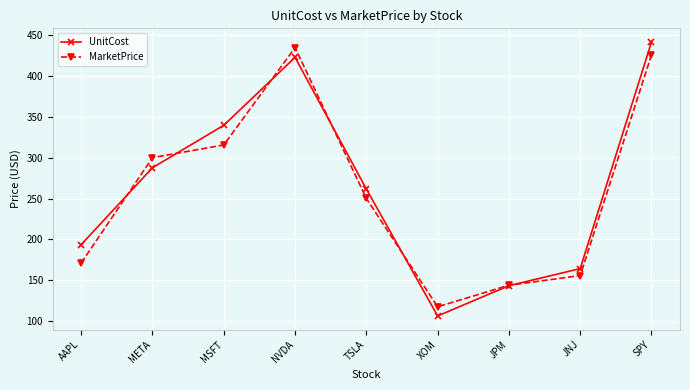

What is the sum of all MarketPrice values?

2315.6